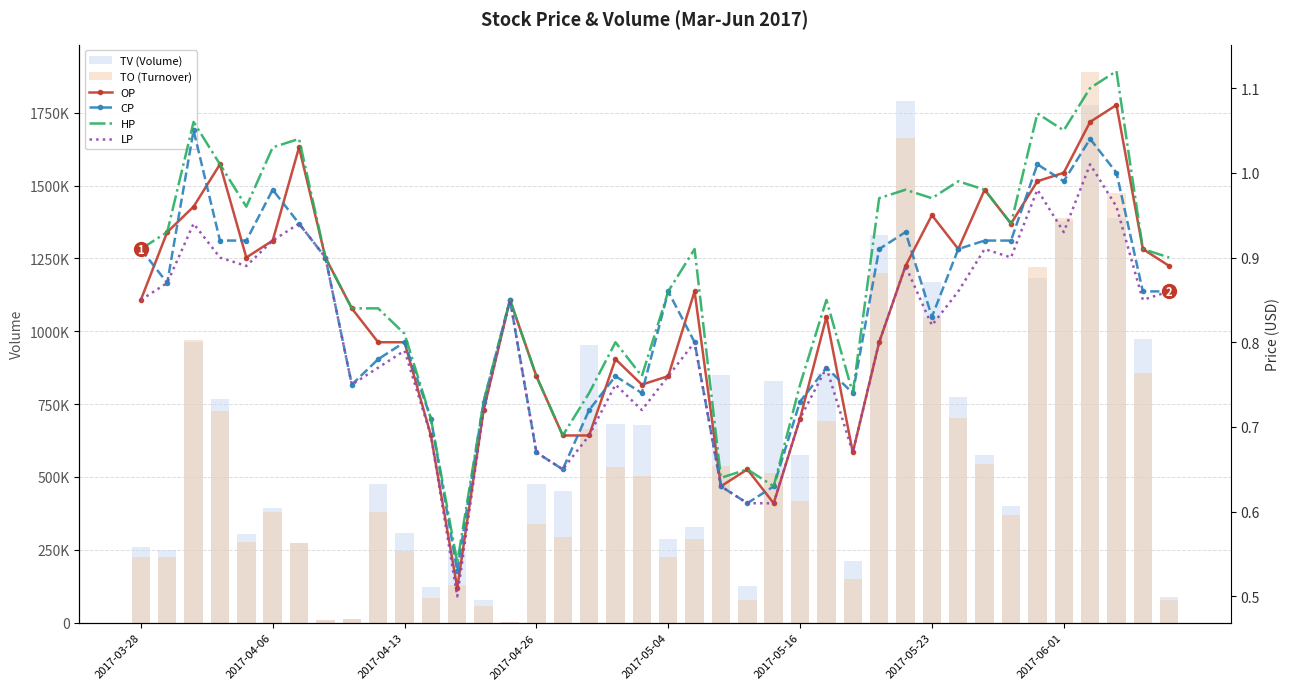

What is the value of the OP bar at the 22nd from the left?

0.9